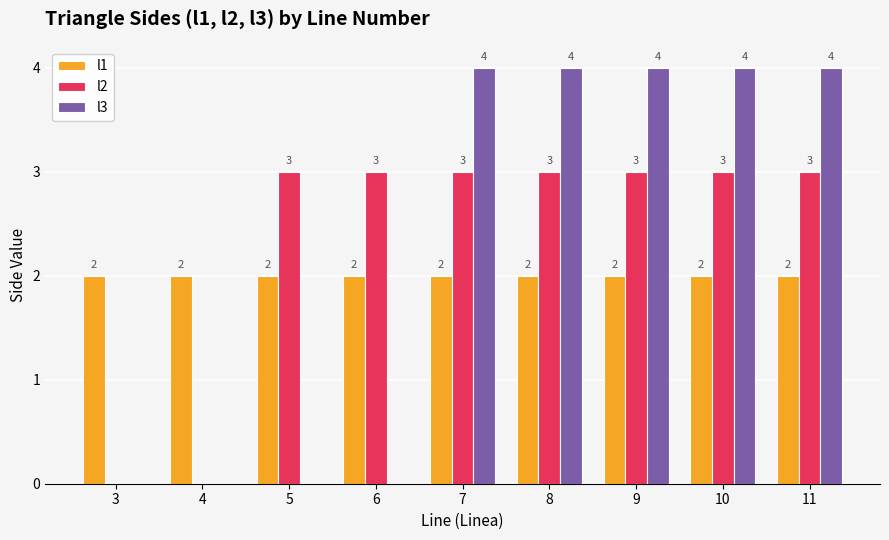

What is the maximum value for l3?

4